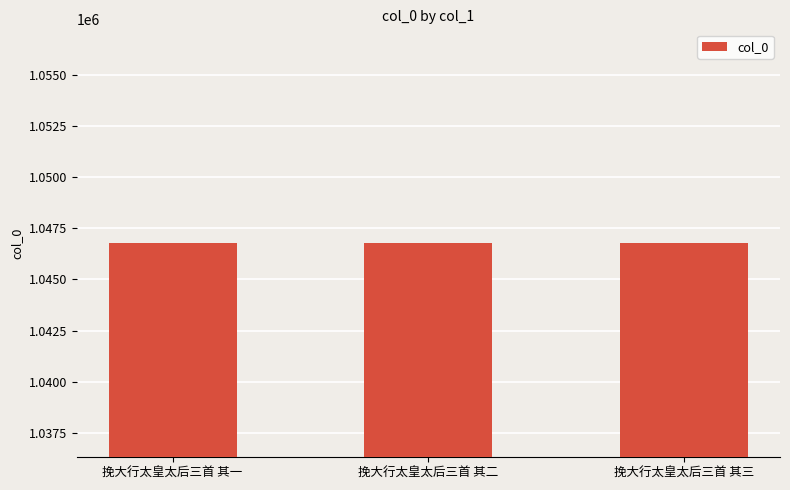

What is the average value?

1046770